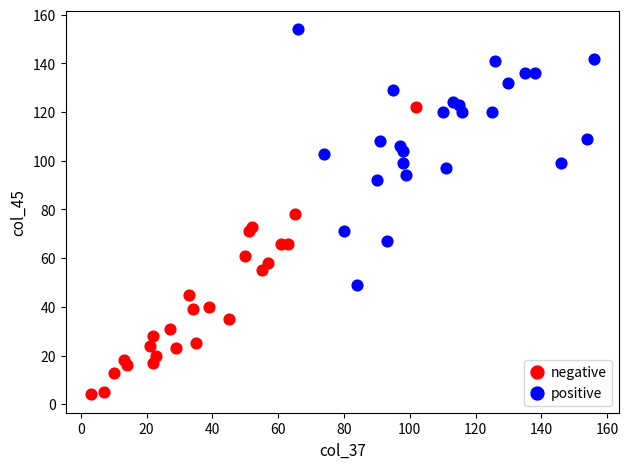

Which series reaches the maximum Y coordinate?

positive